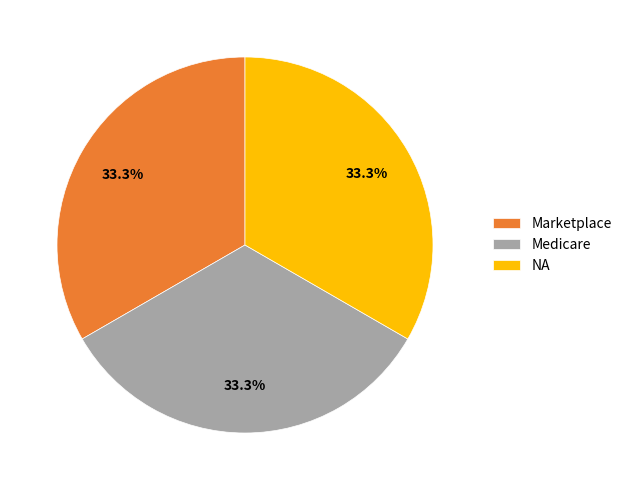

What percentage is NOT represented by NA?

66.7%